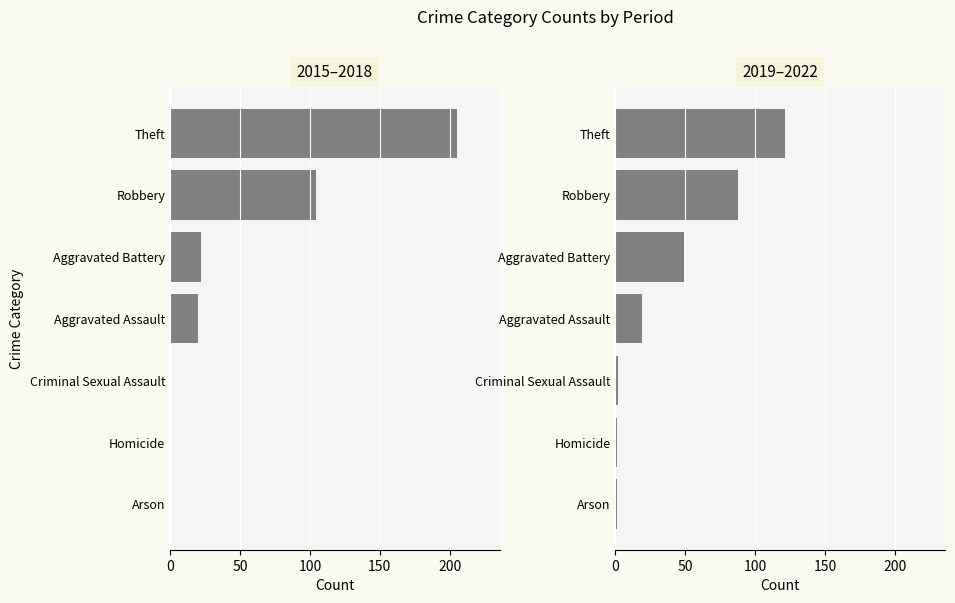

Is it true that 2015–2018 equals 0 at Arson?

True